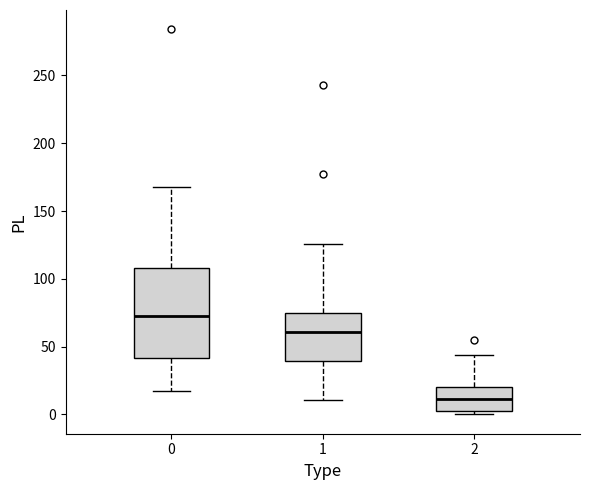

Which box is the tallest, from its lower edge to its upper edge?

0